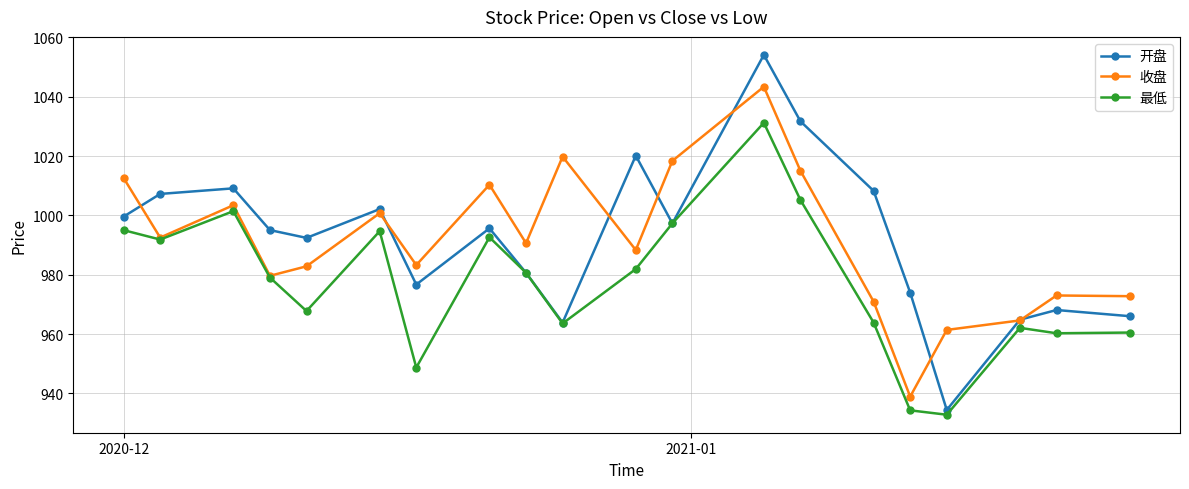

What is the greatest value displayed?

1054.1